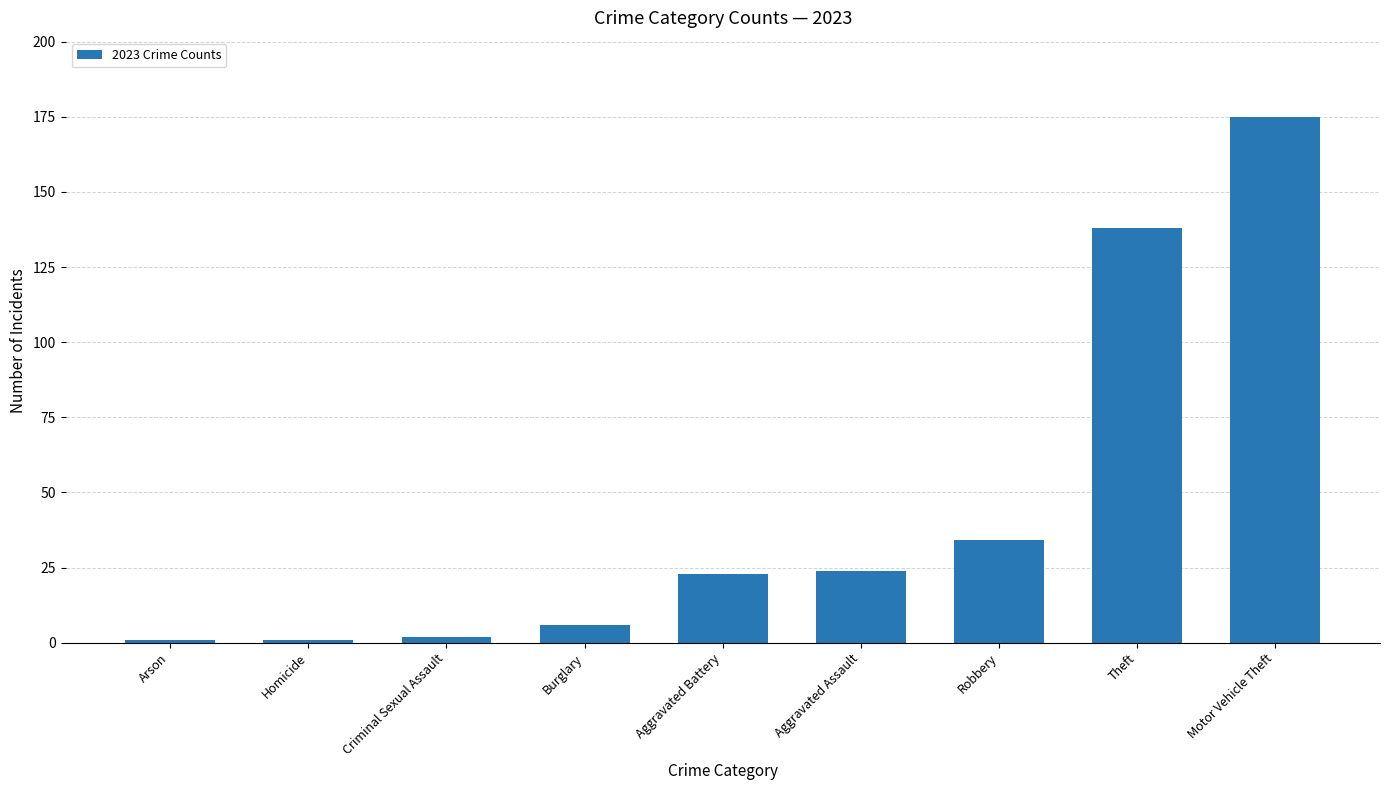

True or false: the data shows 175 at Motor Vehicle Theft.

True